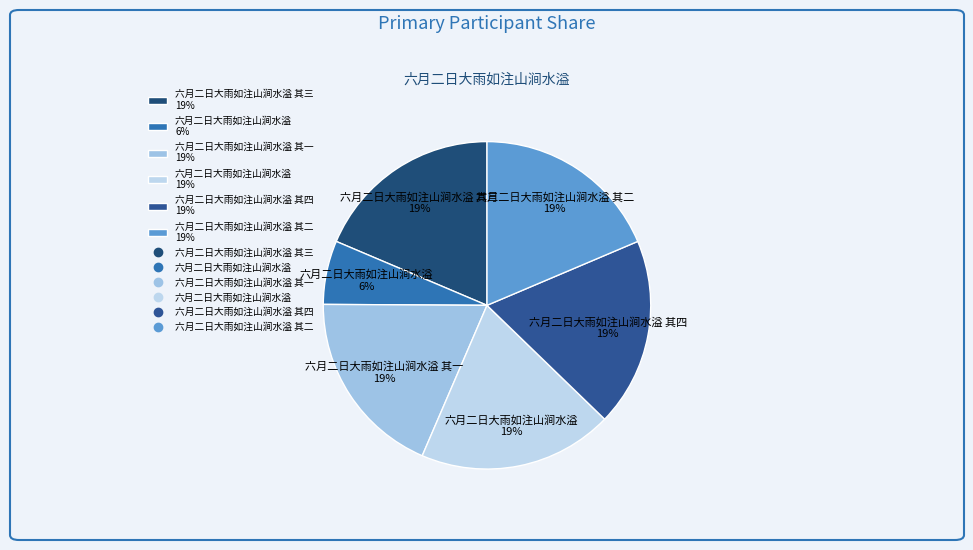

Is there a majority slice in this chart?

No